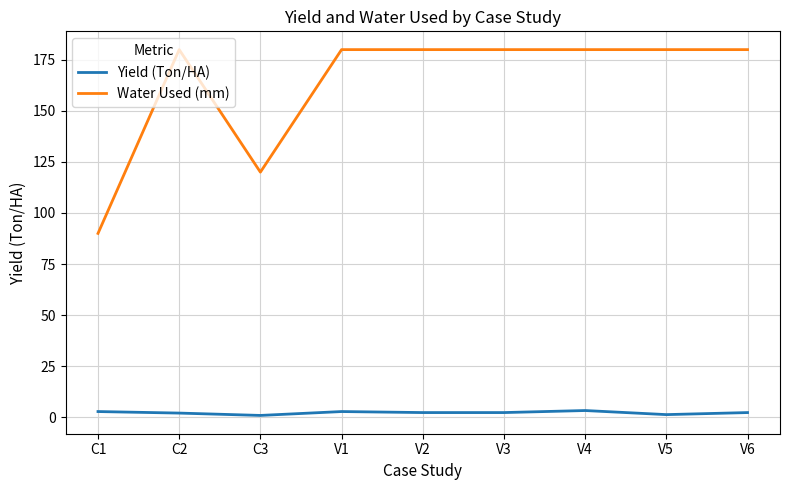

Is it true that Yield (Ton/HA) equals 3.2 at V4?

True